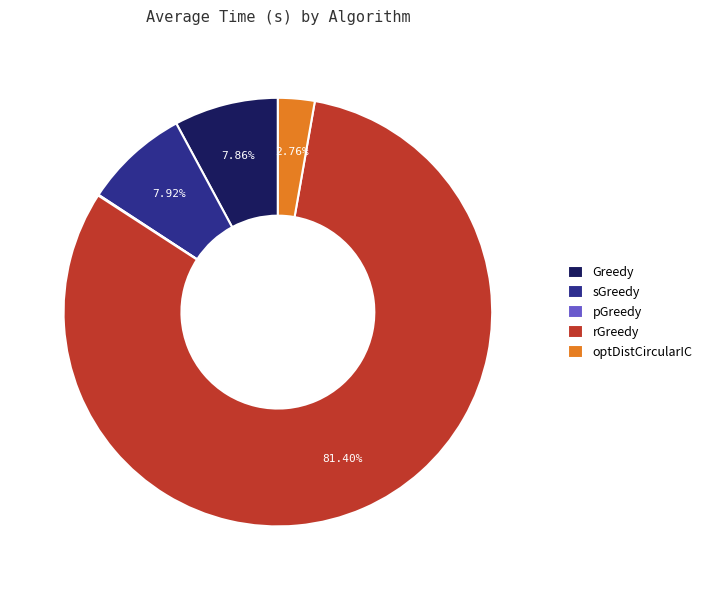

Is there a majority slice in this chart?

Yes